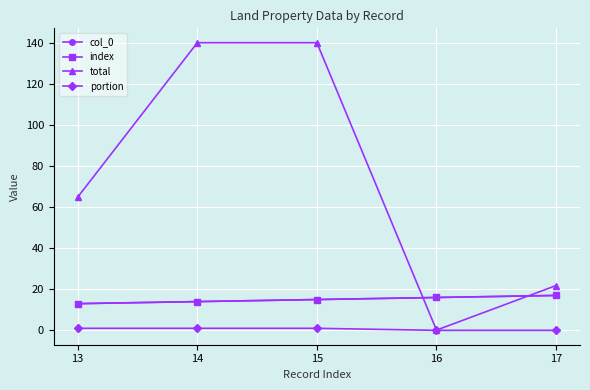

Is this an area chart (filled region under the line)?

No